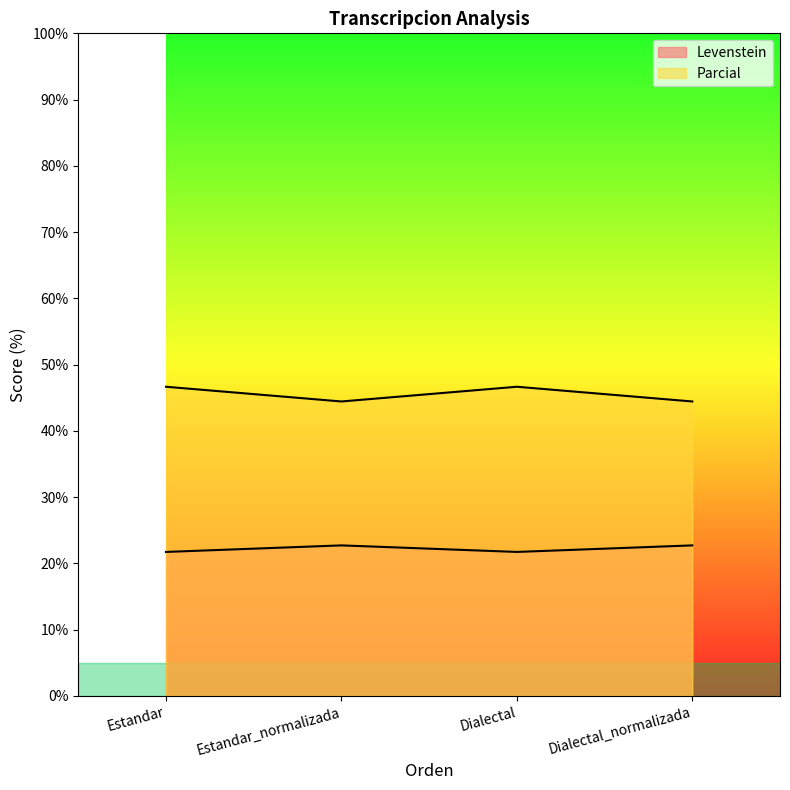

List the series in order of their peak value, highest first.

Parcial, Levenstein